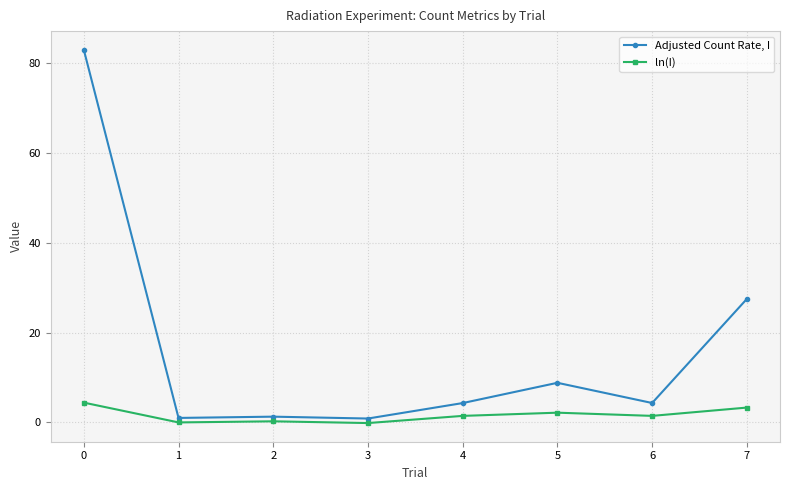

Which series has the widest spread of values?

Adjusted Count Rate, I